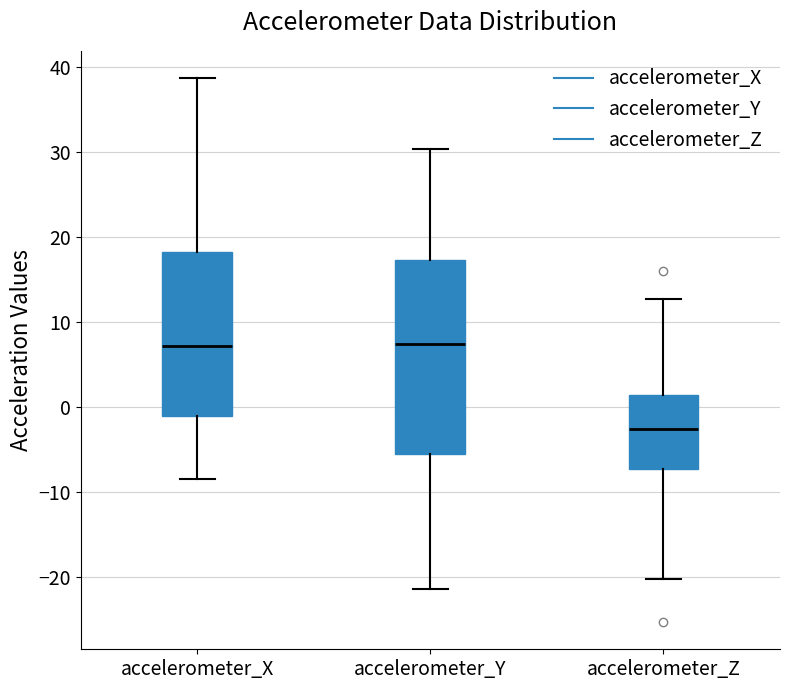

Which box's median line is the lowest?

accelerometer_Z